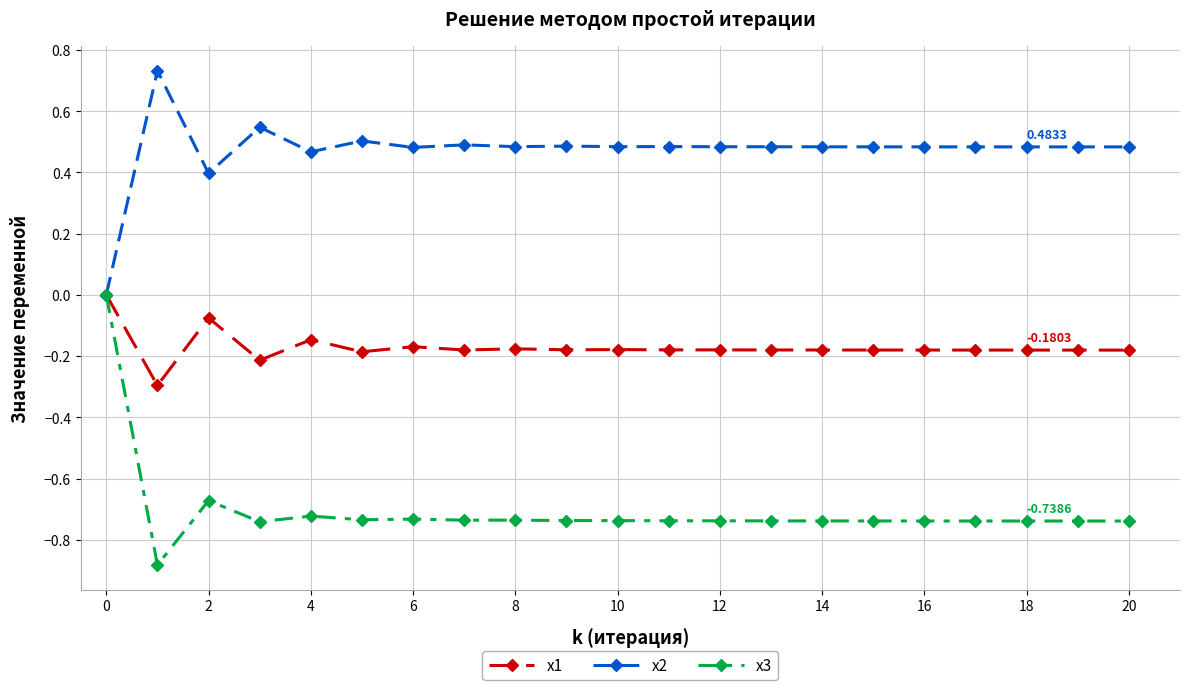

Which series has the largest total across all categories?

x2